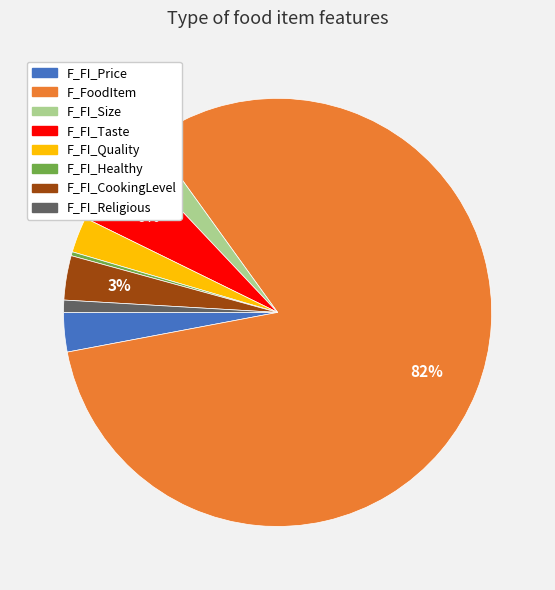

Is there any slice that represents more than half of the pie?

Yes